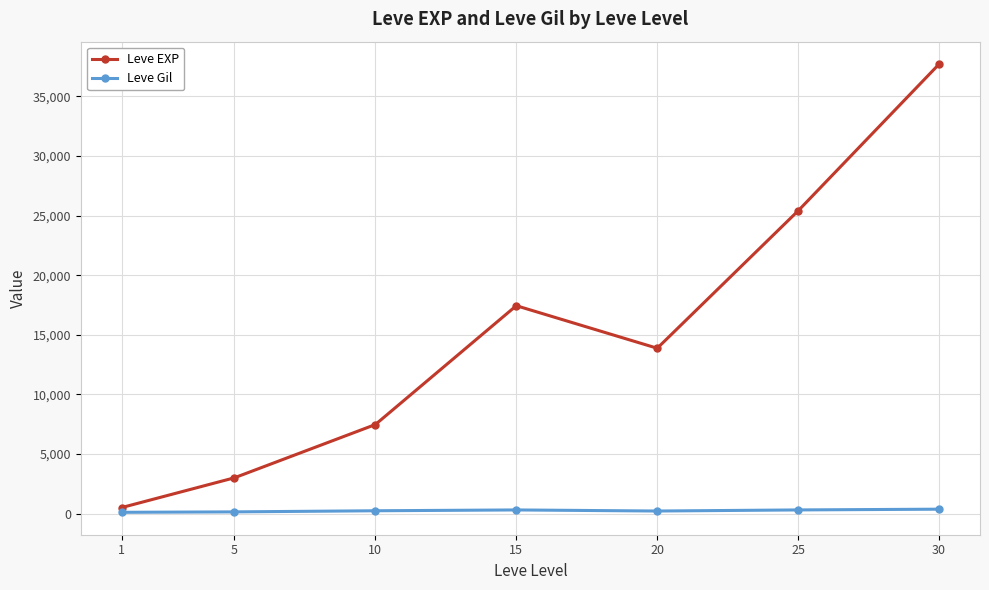

True or false: Leve EXP and Leve Gil intersect in this chart.

False